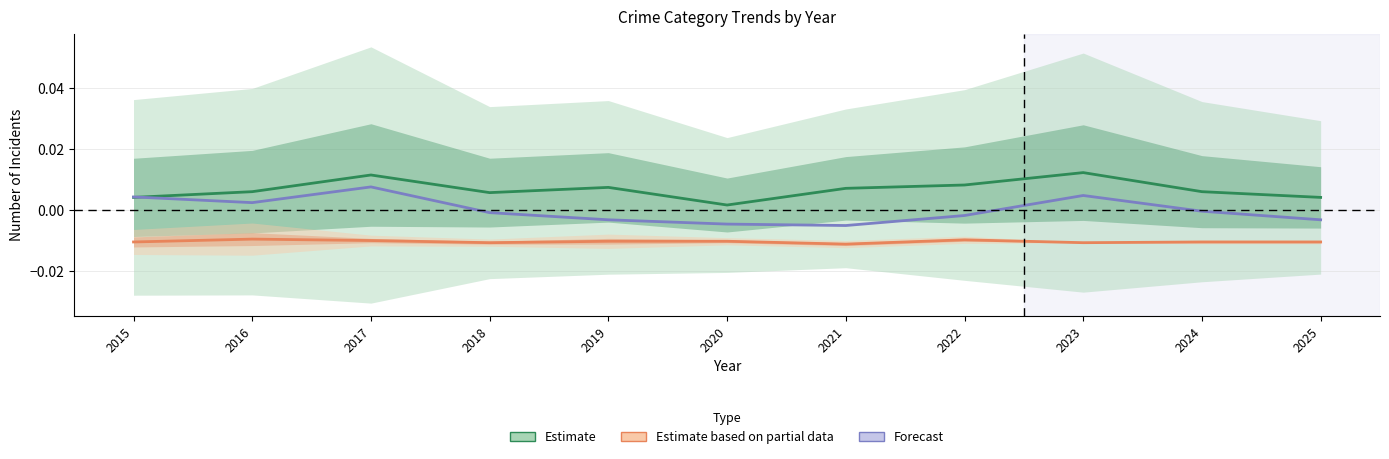

True or false: Estimate has a value of 0.0 at 2018.

False